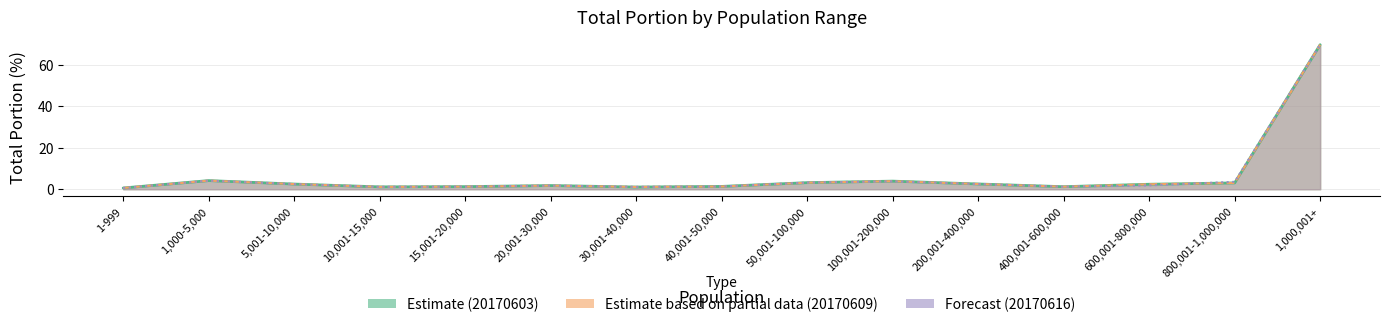

What is the total value across all series at 15,001-20,000?

3.8